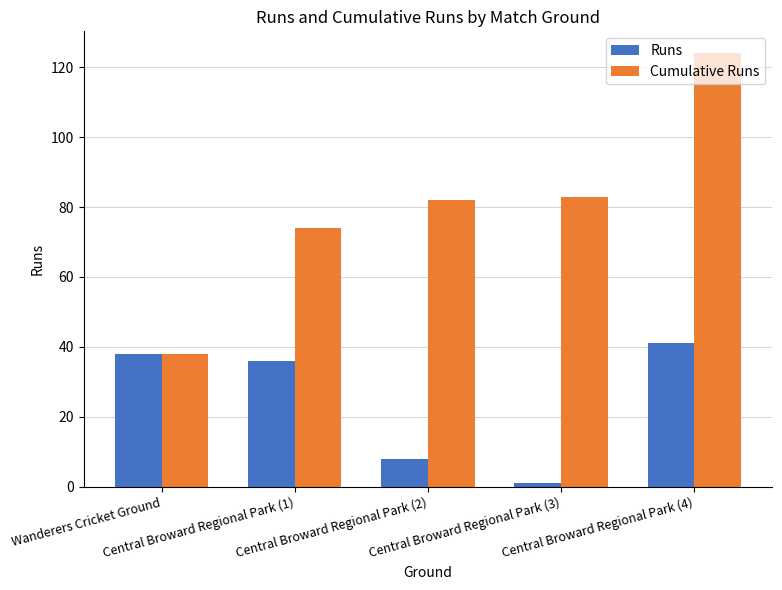

What position from the right is Central Broward Regional Park (4)?

1